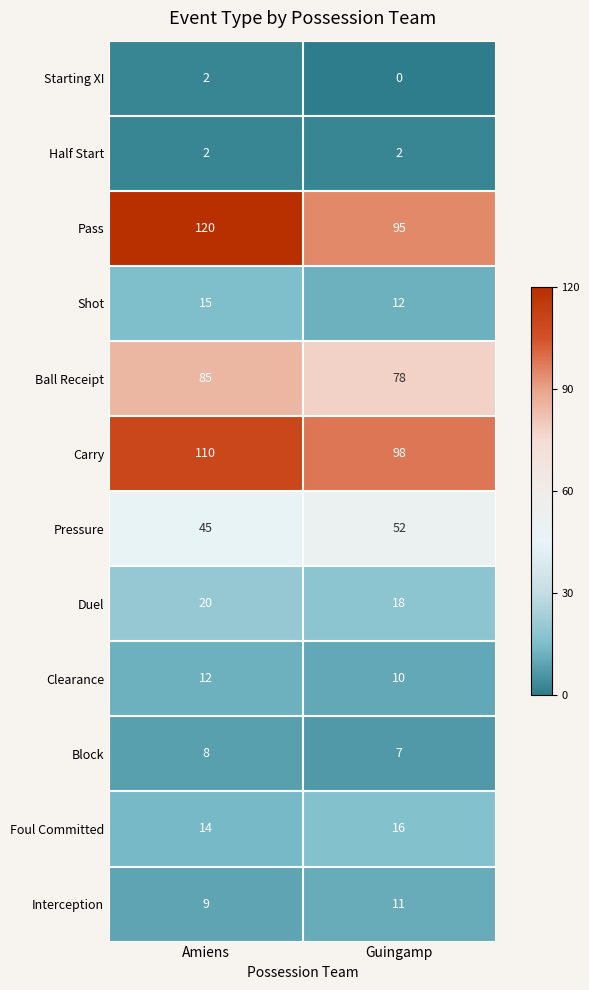

Which series changed the most between Amiens and Guingamp?

Pass